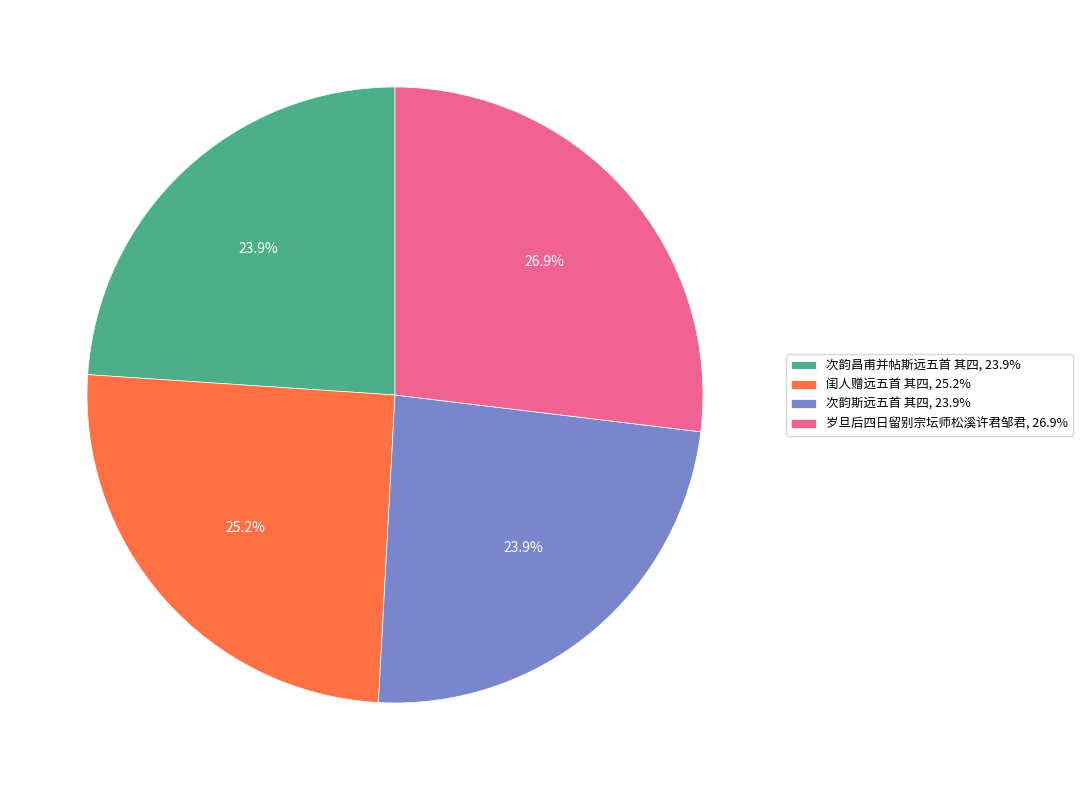

Does 次韵昌甫并帖斯远五首 其四, 23.9% account for over 50% of the chart?

No